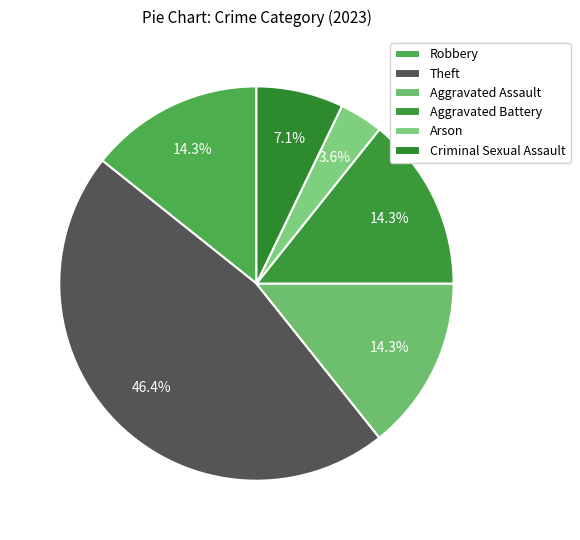

To the nearest percent, what percentage of the pie is Theft?

46%